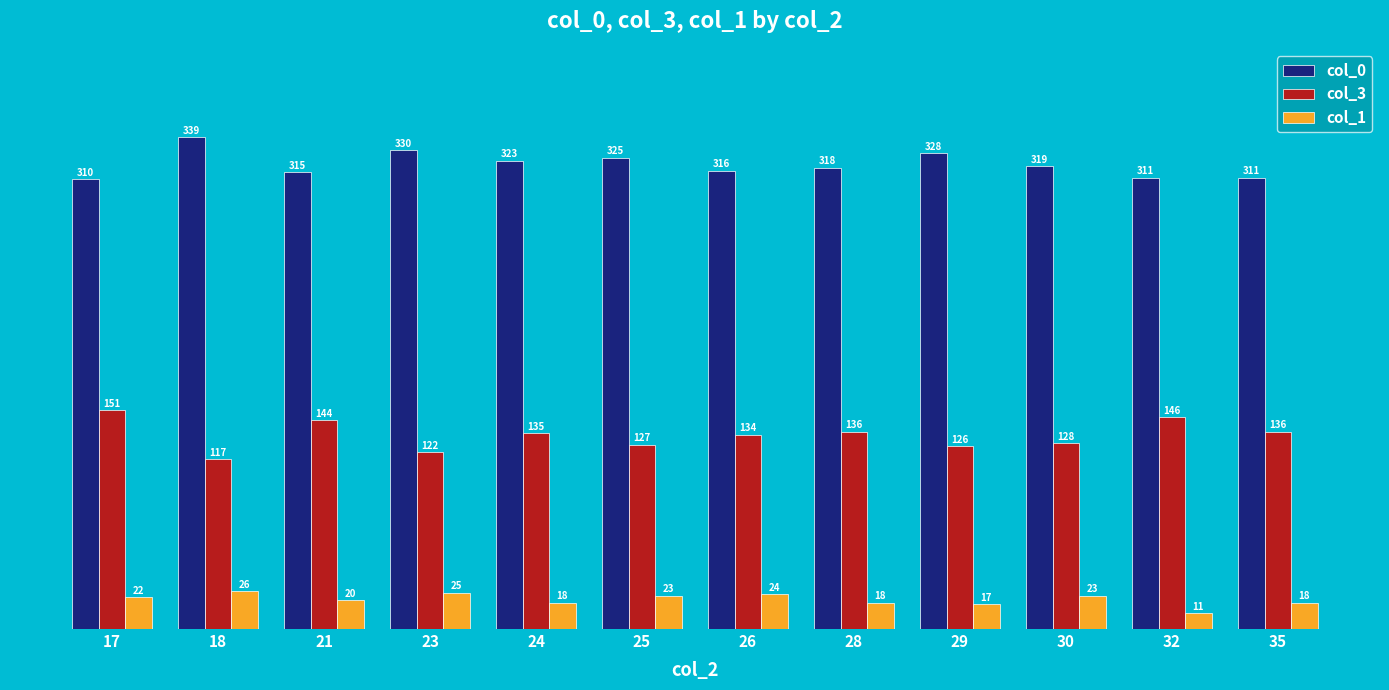

Which label corresponds to the largest value in the chart?

18